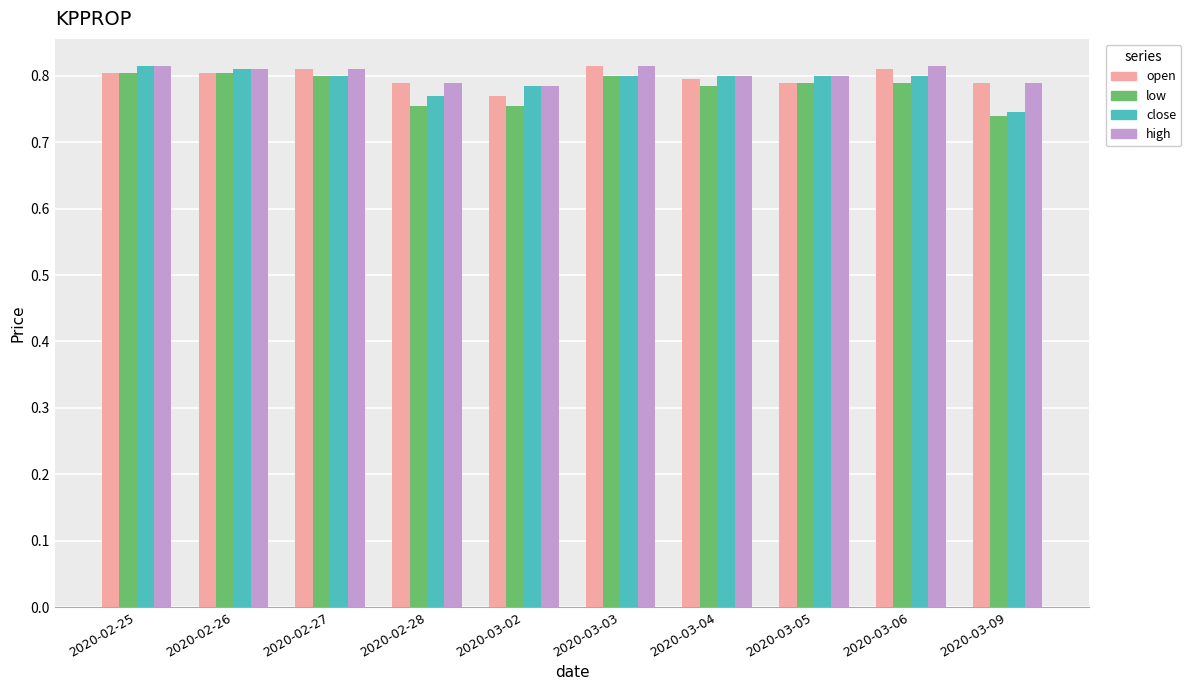

Is it true that open equals 0.8 at 2020-02-28?

True